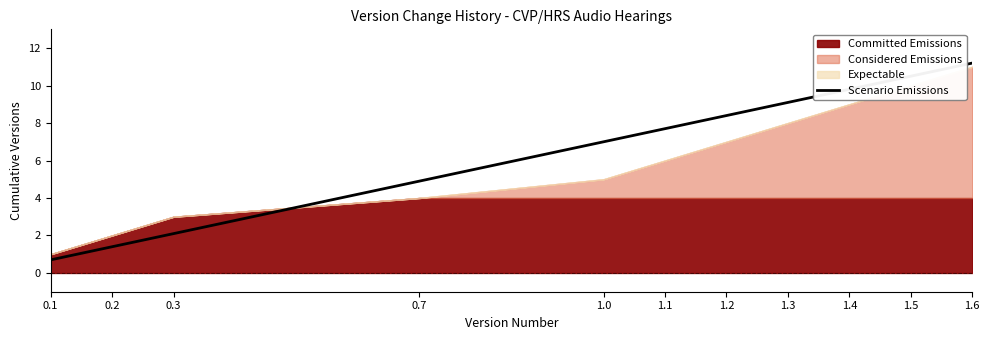

The value at 0.2 is 2.3. True or false?

False